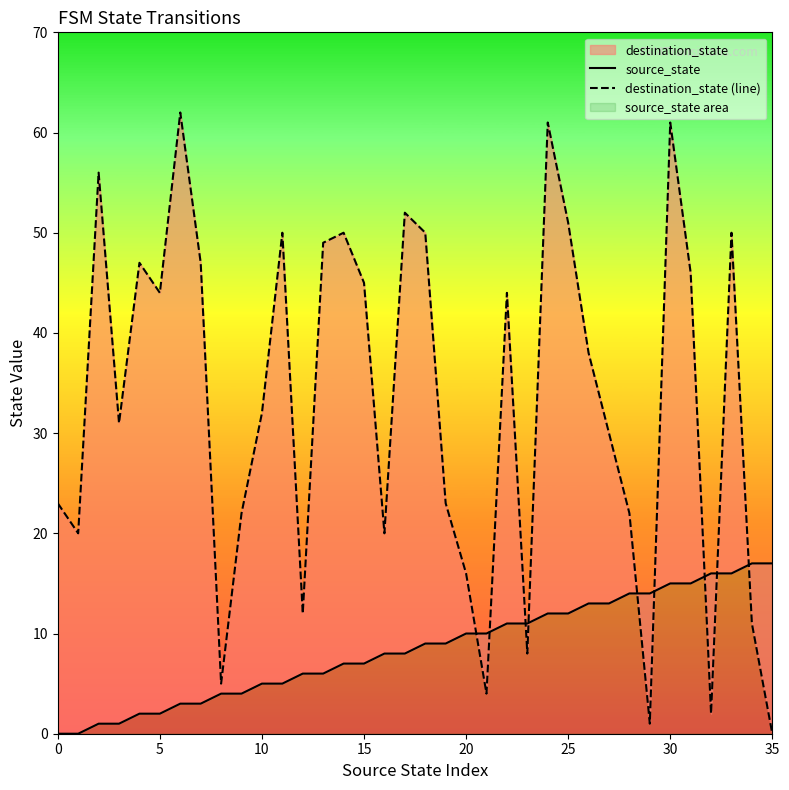

Is it true that destination_state (line) equals 8 at 20?

False